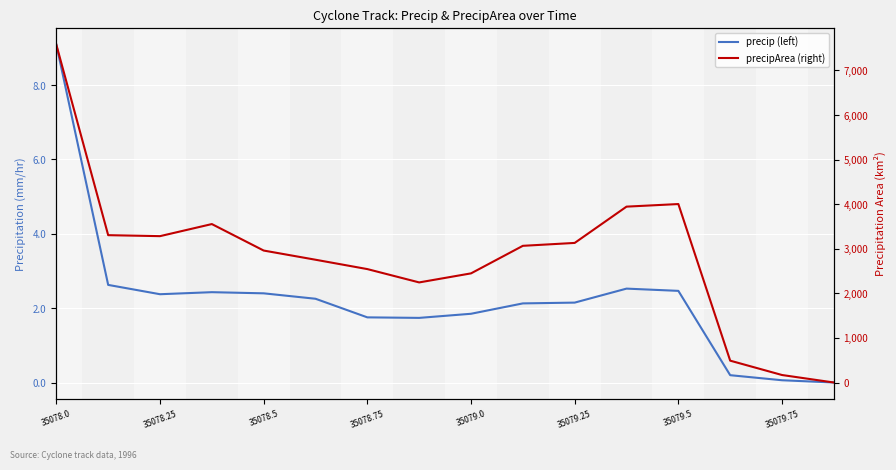

How many values in precip (left) are above zero?

15